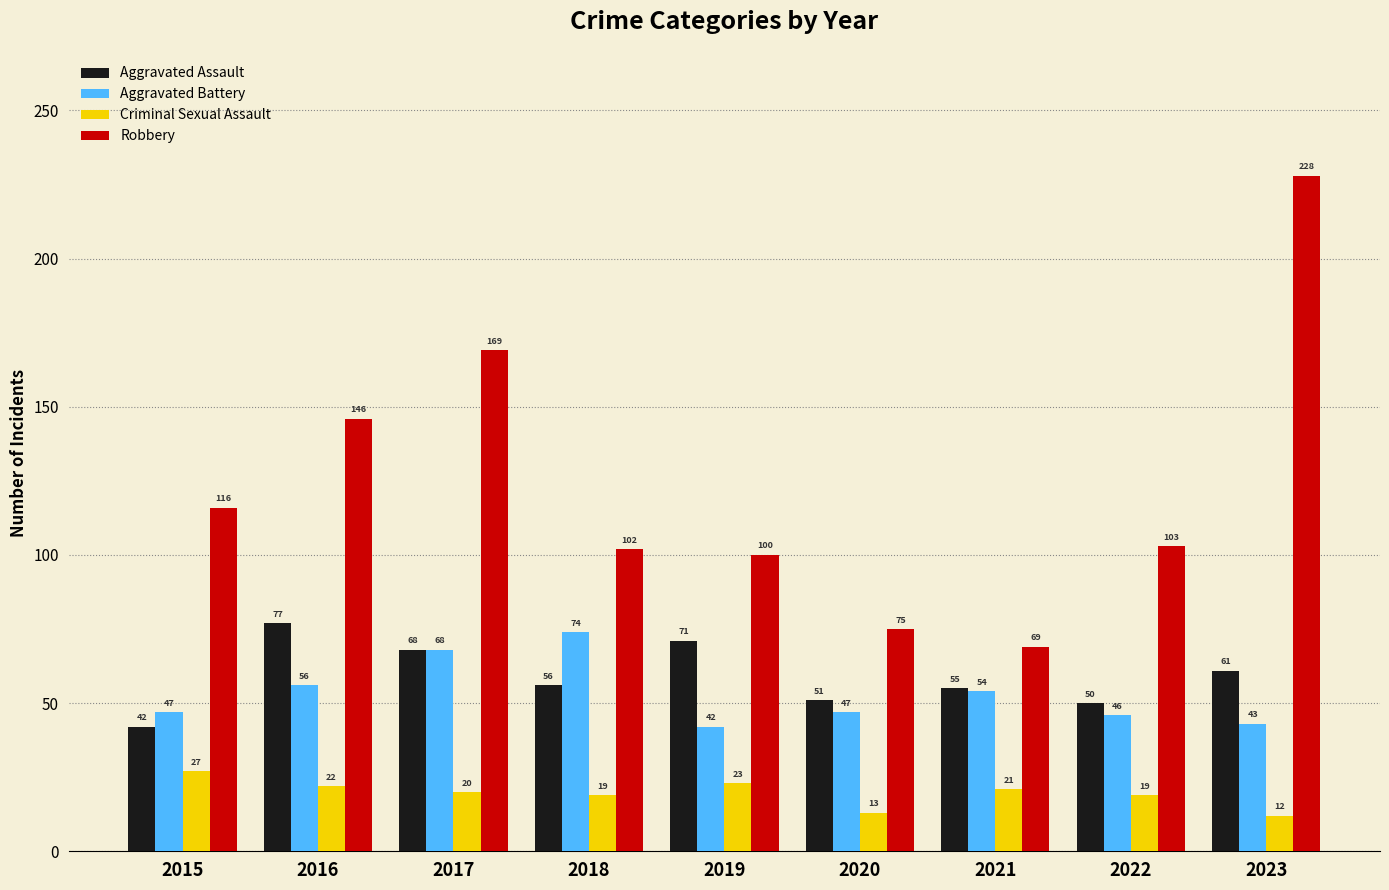

Is the value of Aggravated Assault at 2016 greater than the value of Robbery at 2022?

No